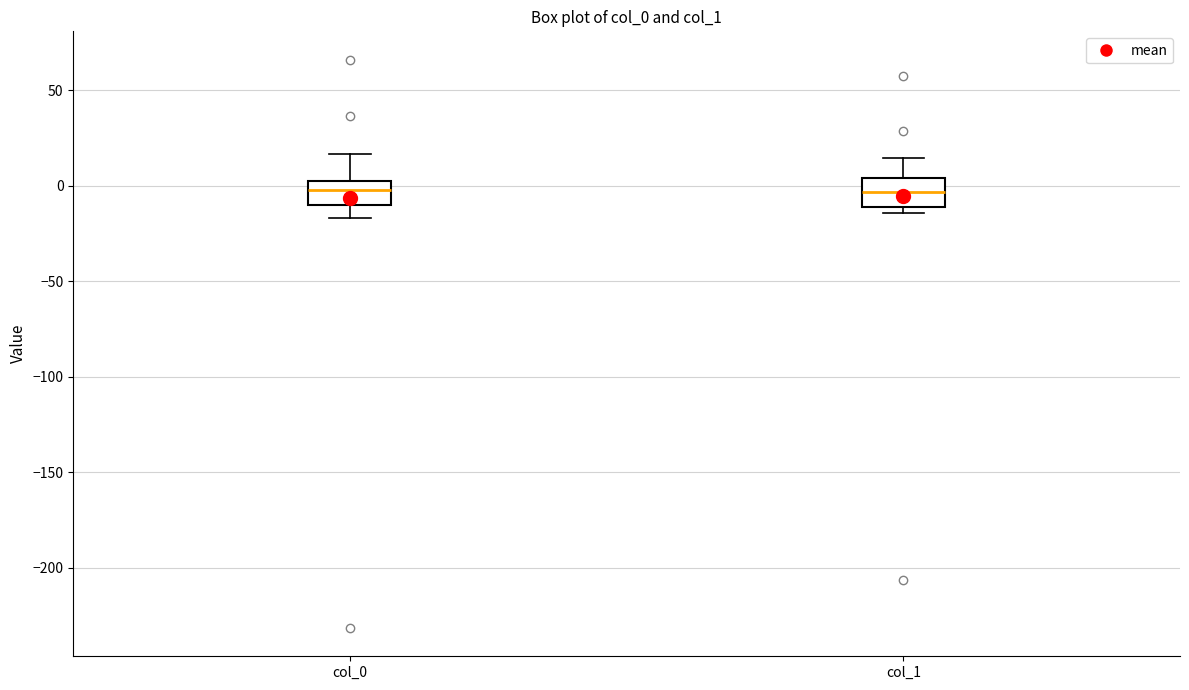

Where does the upper whisker of the box for col_1 end on the y-axis? The values are not printed on the chart, so give them approximately, as read against the axis.

15